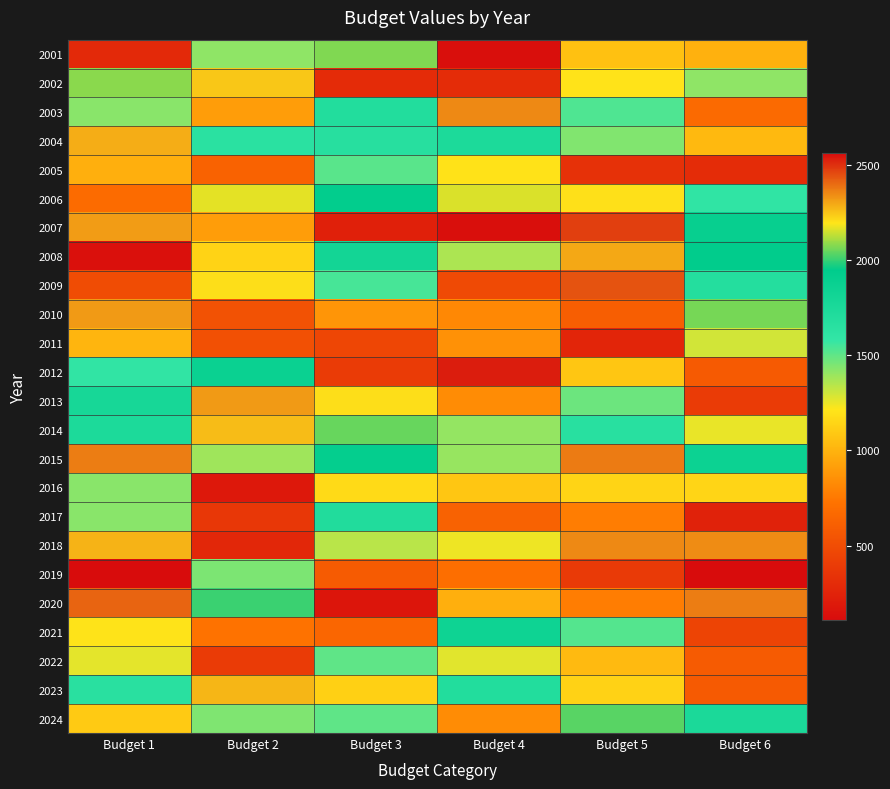

What is the maximum value shown in the chart?

2561